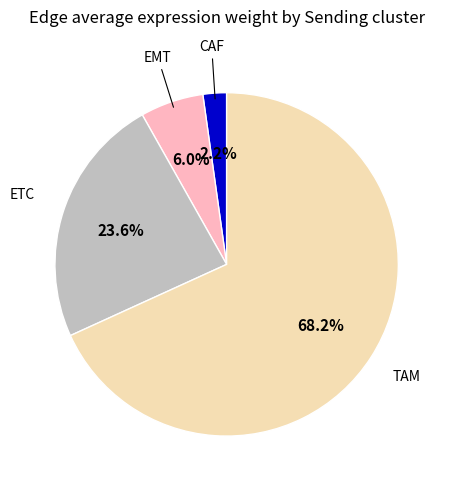

How many segments does this pie chart have?

4